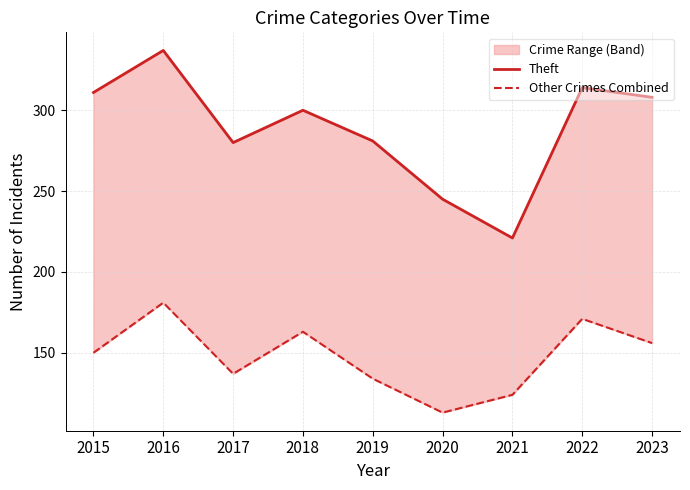

Which series changed the most between 2015 and 2017?

Theft